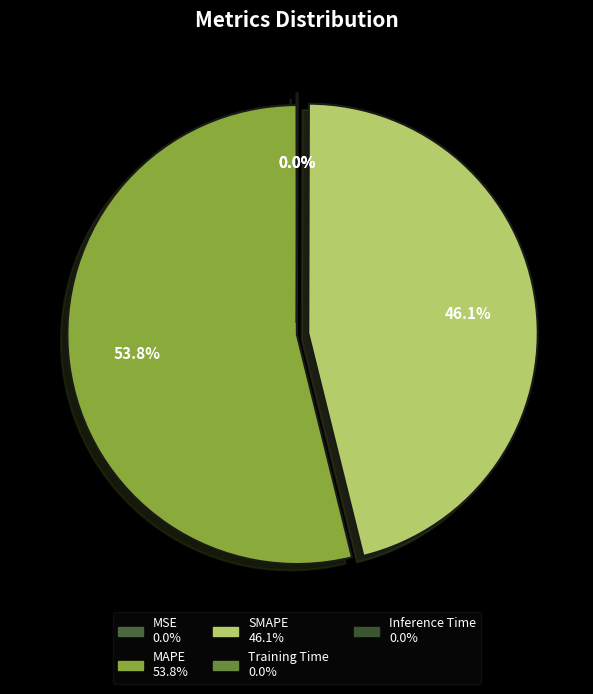

The Training Time slice represents 0% of the pie. True or false?

True